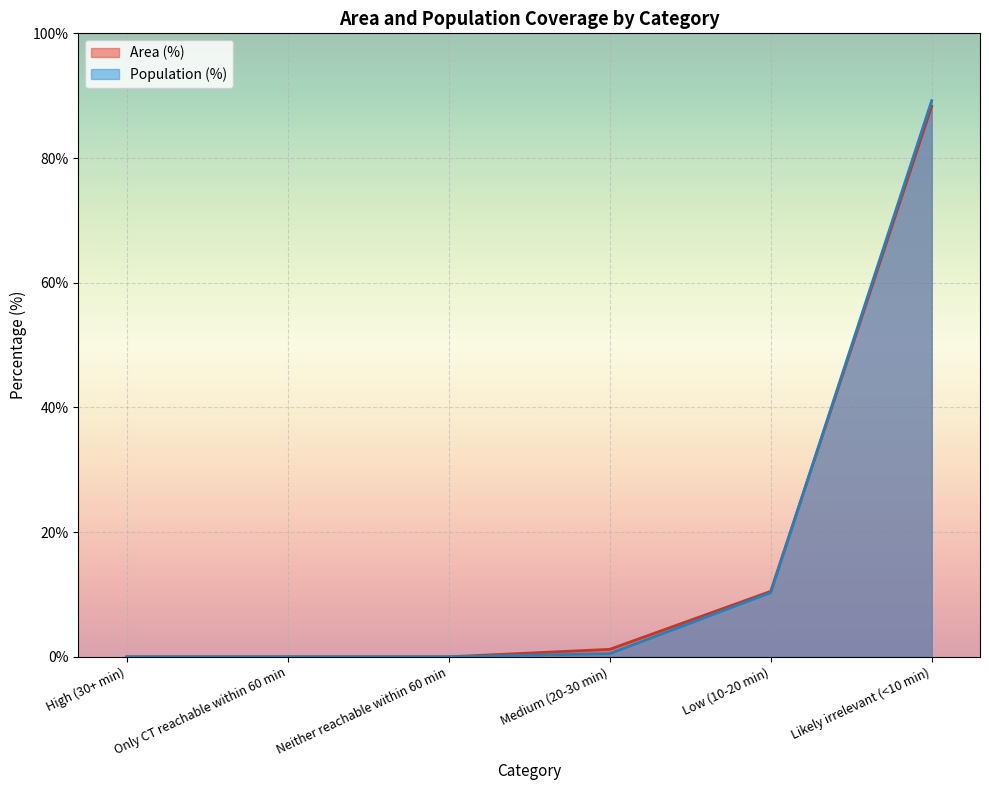

What position from the left is Medium (20-30 min)?

4